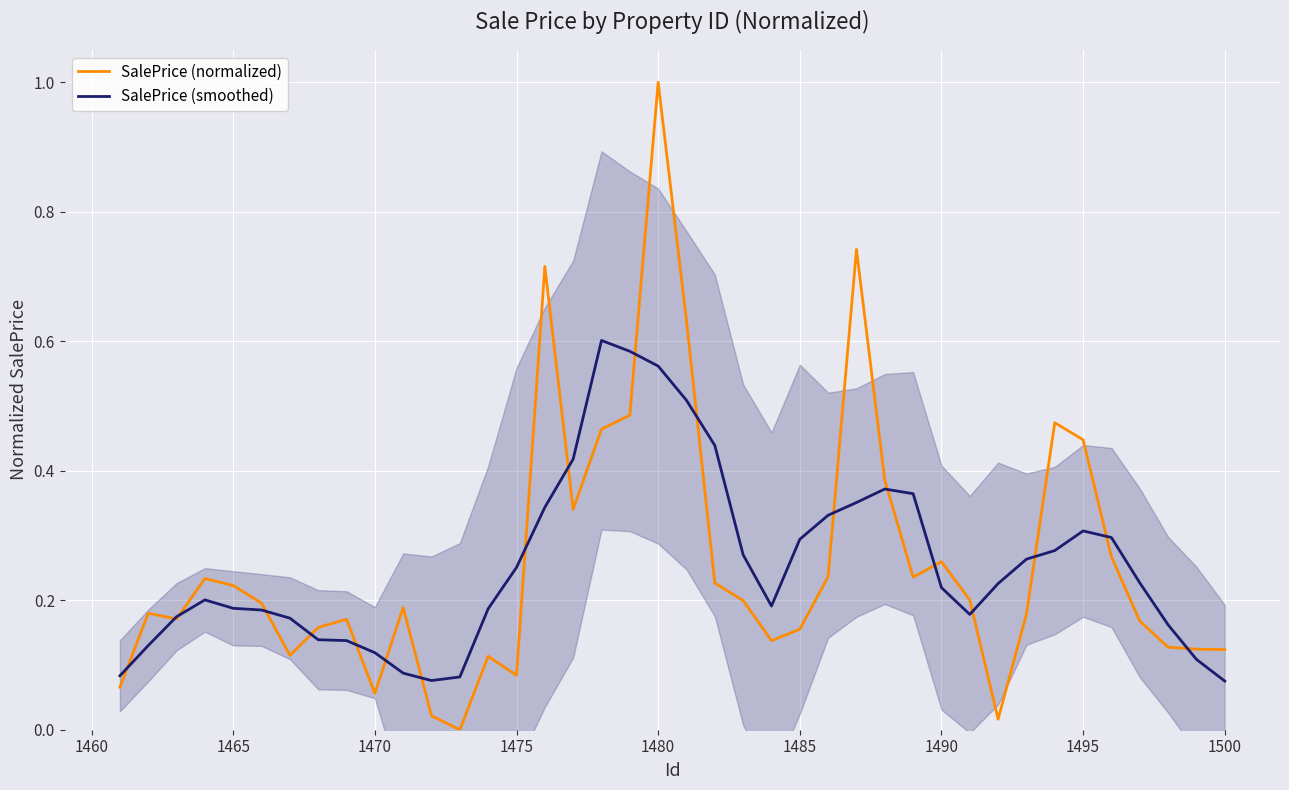

How many intersections are there between SalePrice (smoothed) and SalePrice (normalized)?

19